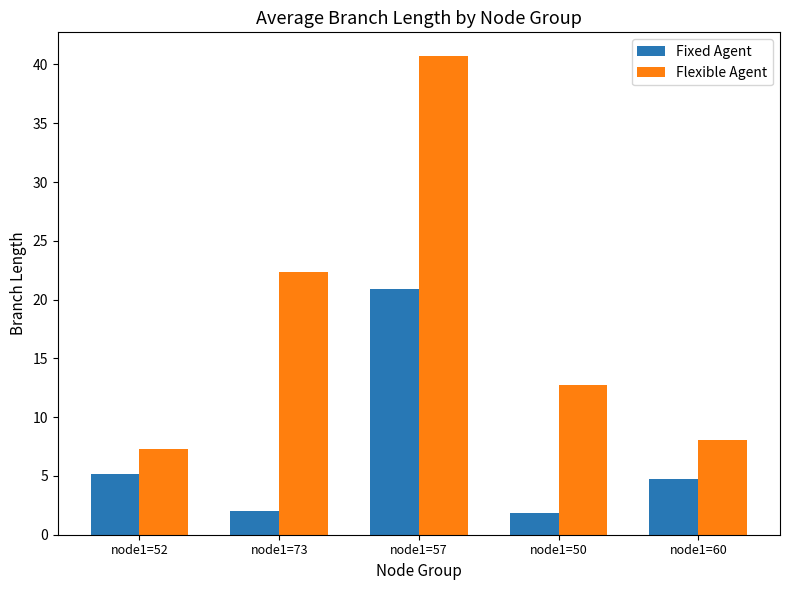

How many distinct data groups are displayed?

2